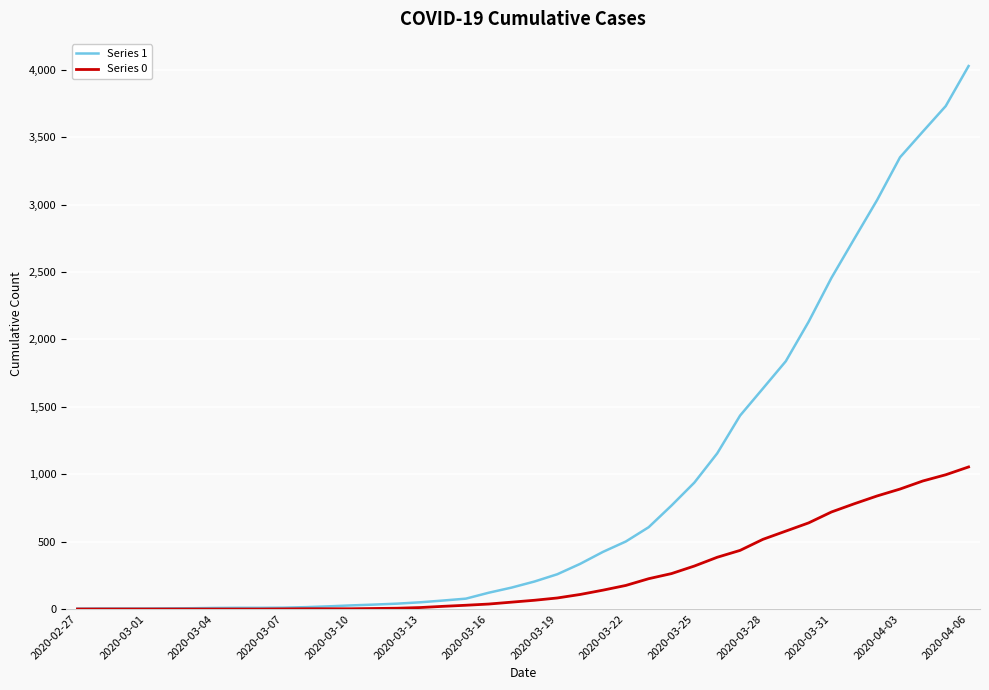

Which series has the largest total across all categories?

Series 1